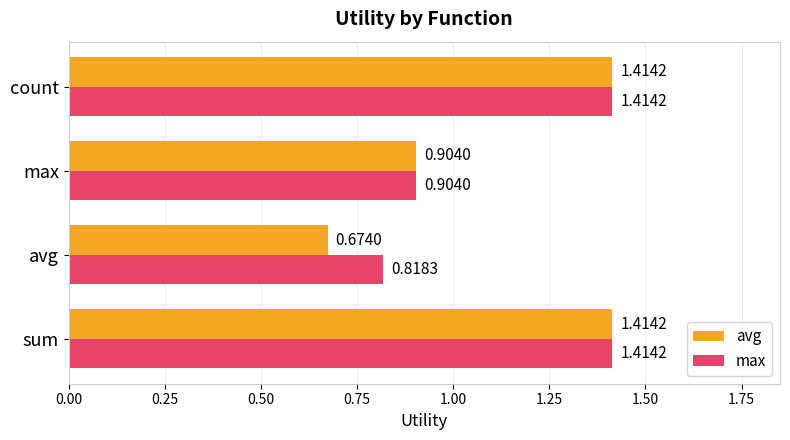

Which label corresponds to the smallest value in the chart?

avg